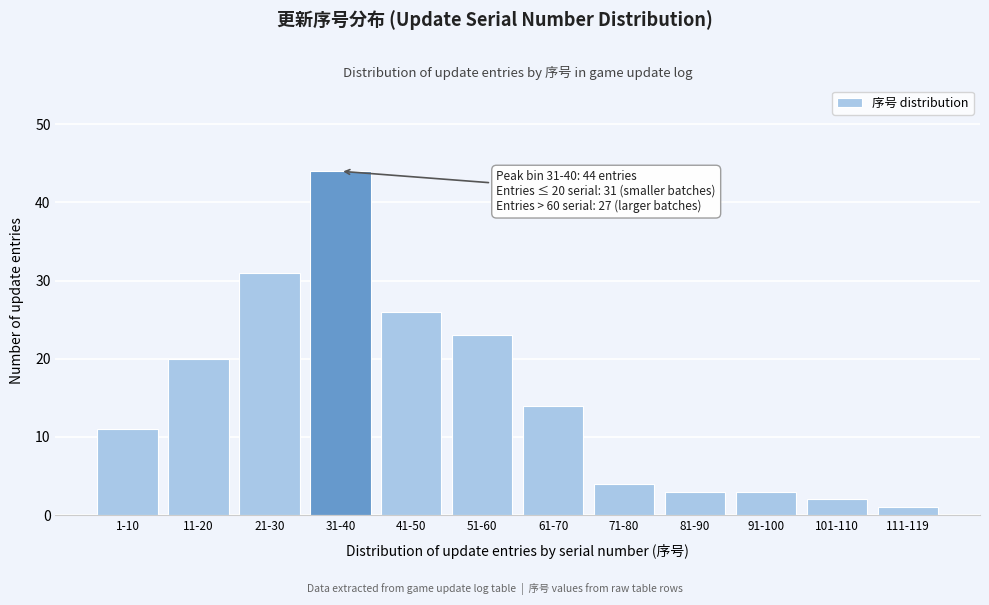

Reading left to right, transcribe all the data shown in this chart.

1-10=11	11-20=20	21-30=31	31-40=44	41-50=26	51-60=23	61-70=14	71-80=4	81-90=3	91-100=3	101-110=2	111-119=1